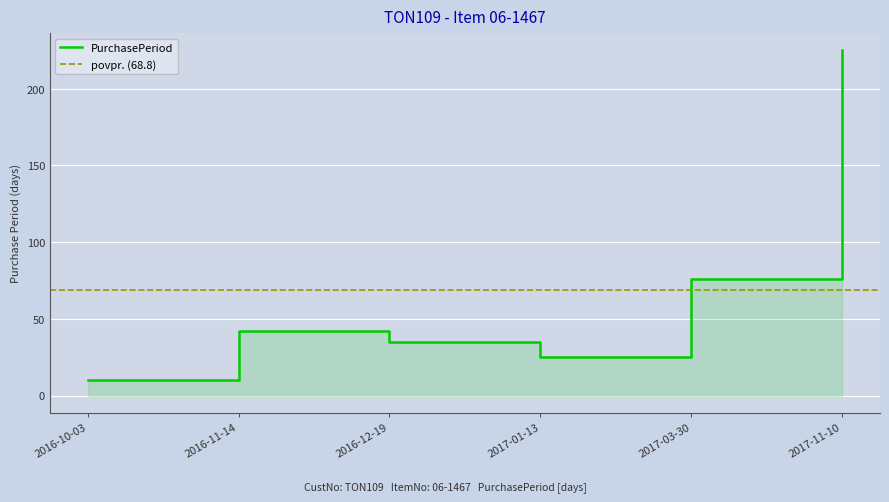

What is the difference between the maximum and minimum values?

215